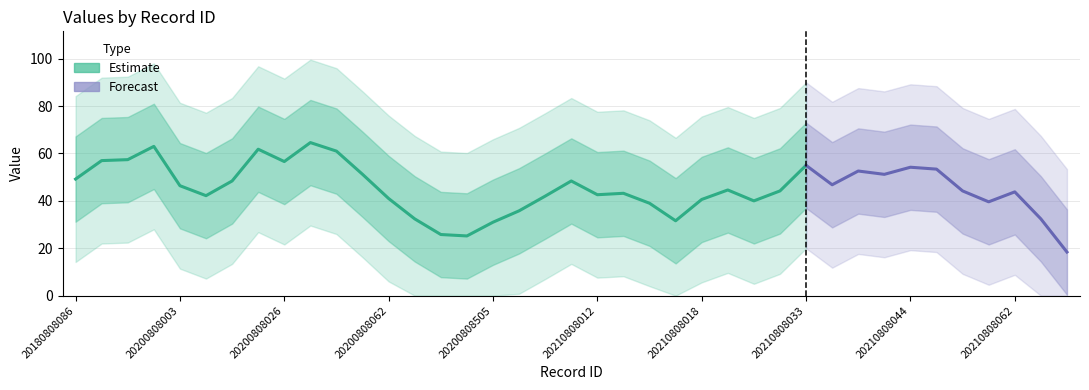

What is the difference between the second highest and second lowest values?

89